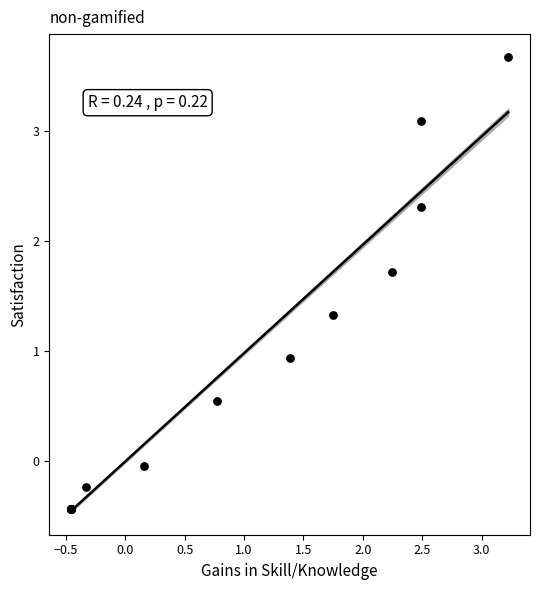

What Y value in the scatter plot is closest to 1?

0.9